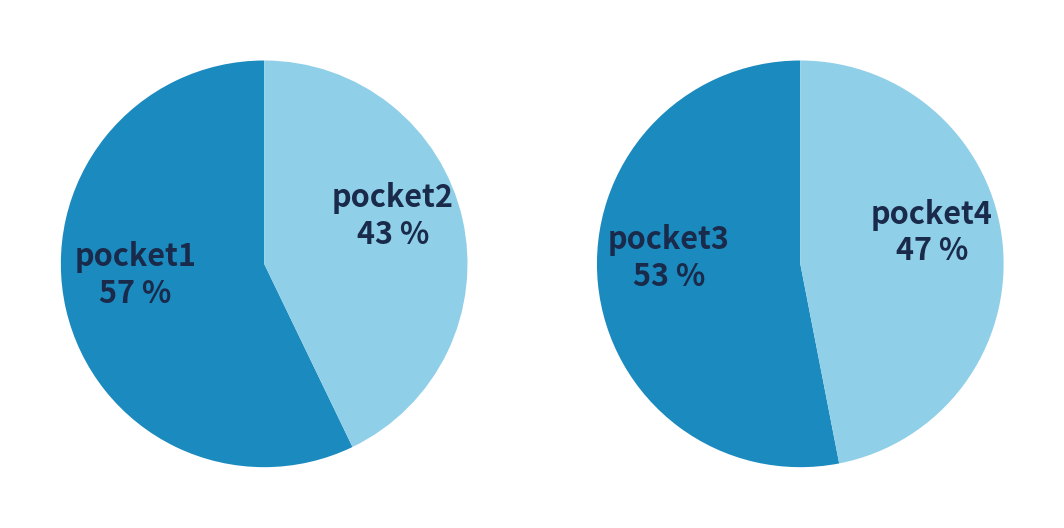

How many slices are in this pie chart?

4